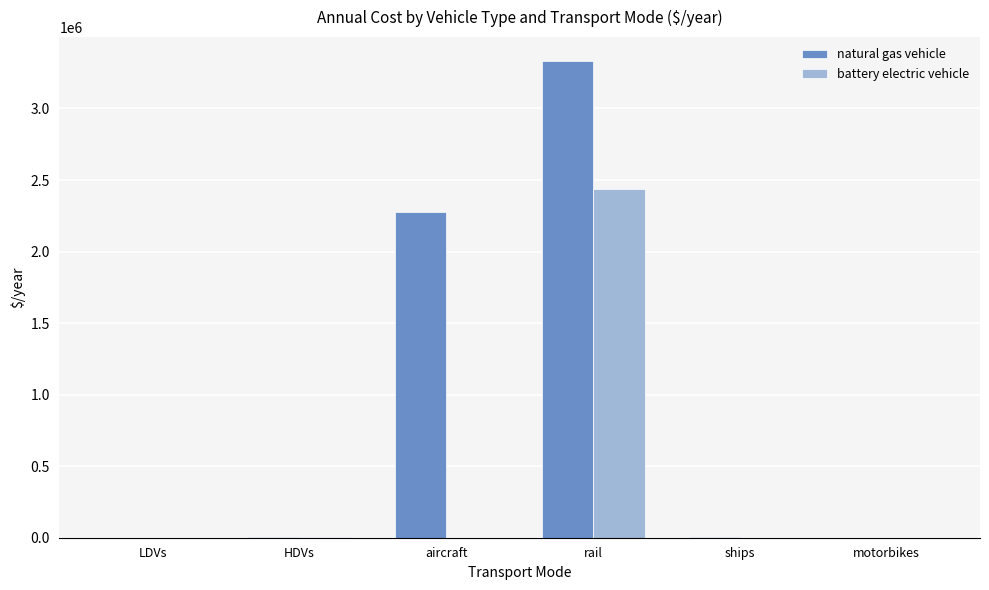

Which series has the largest total across all categories?

natural gas vehicle